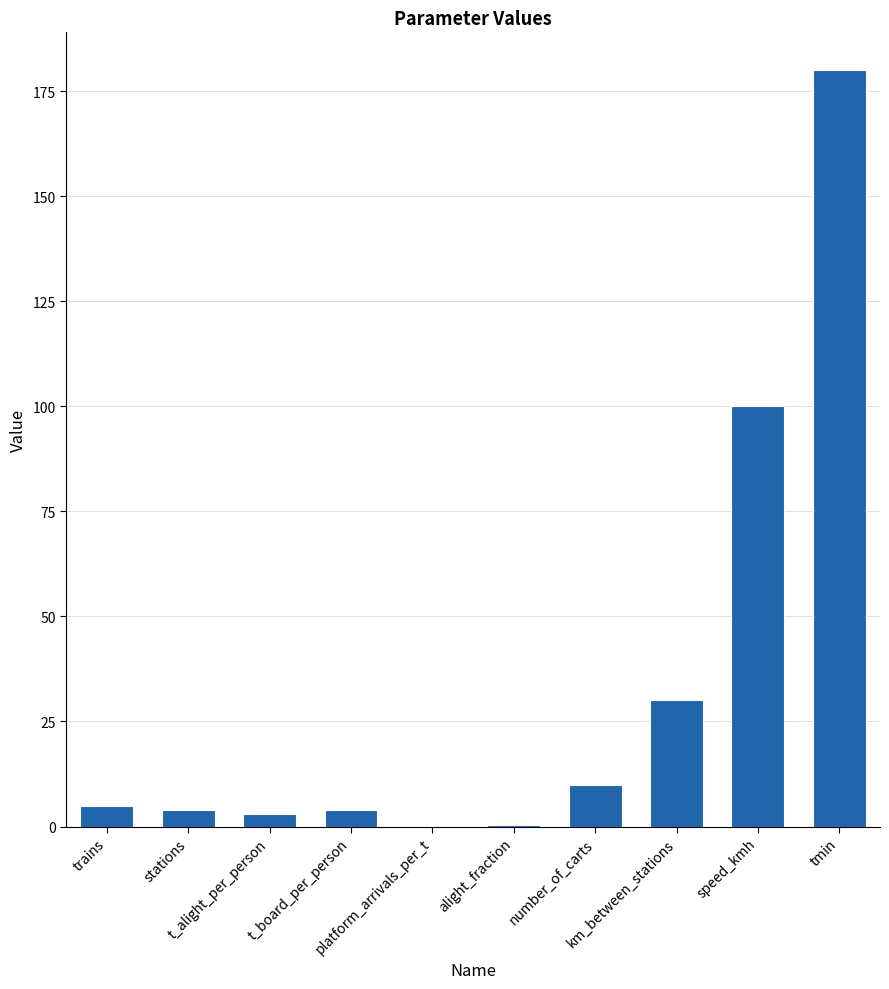

What is the greatest value displayed?

180.0